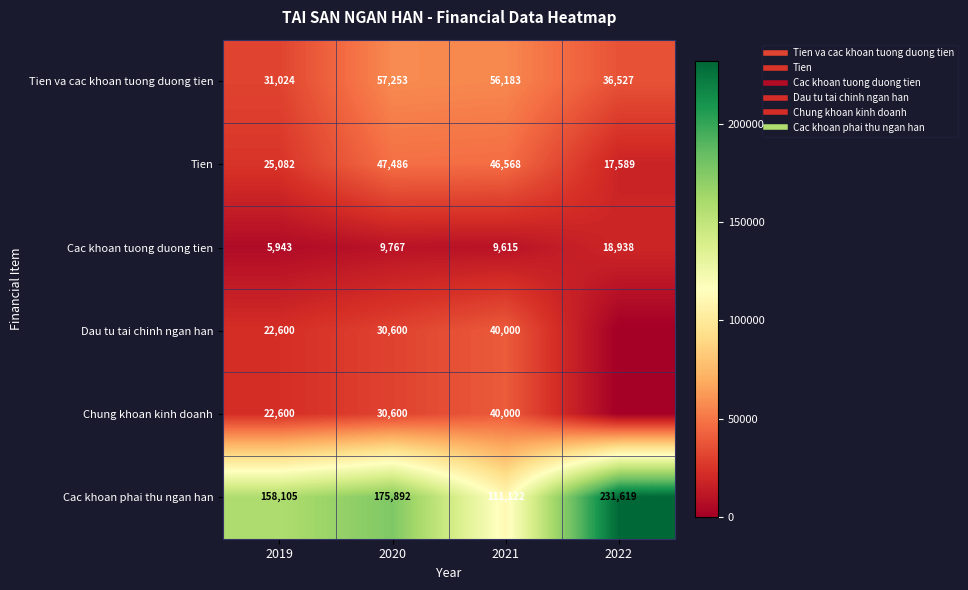

What is the difference between the maximum and minimum values in the Tien series?

29897